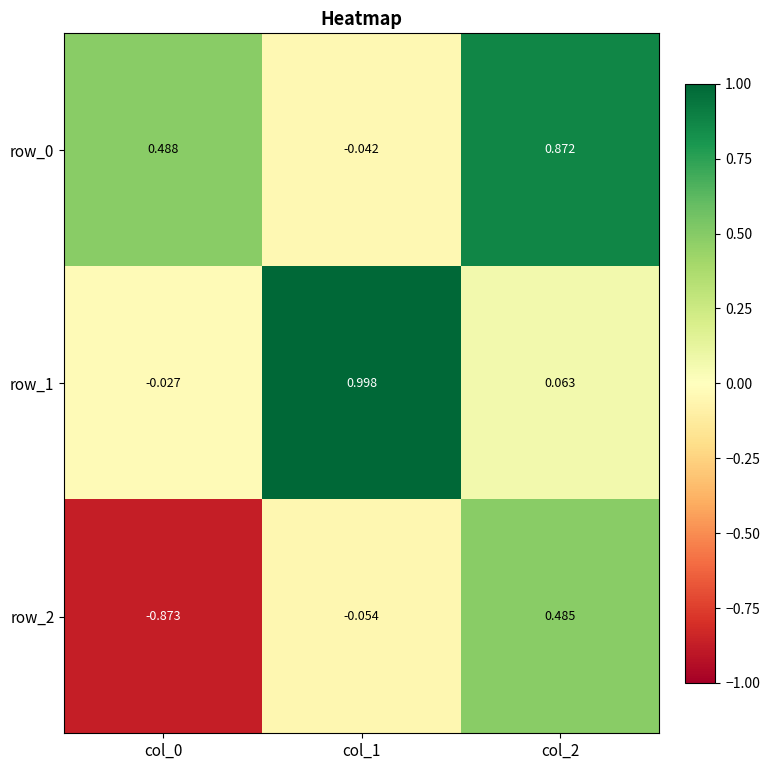

True or false: row_2 has a value of 0.5 at col_2.

True